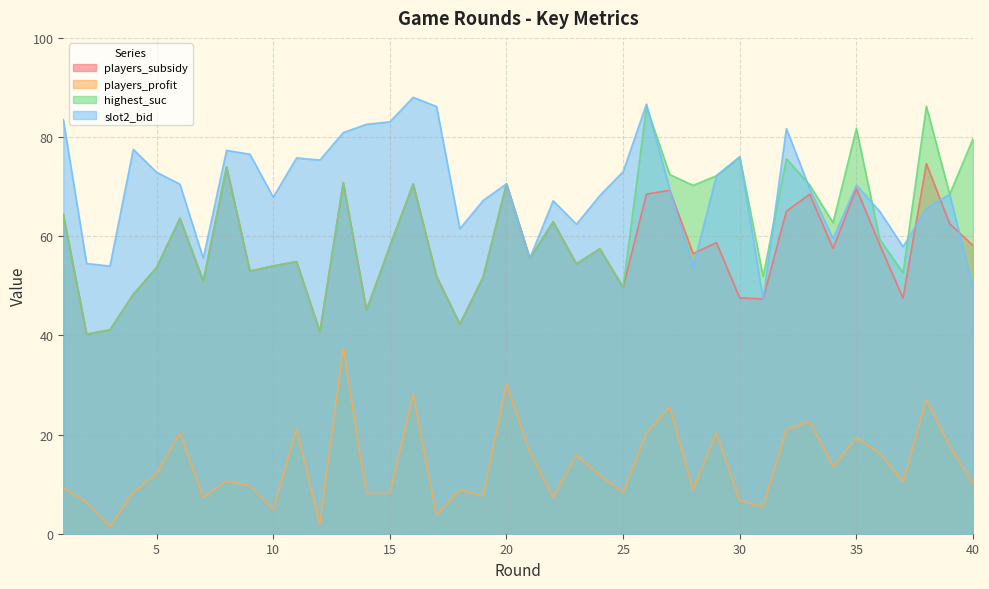

Which category has the lowest value in the players_profit series?

3